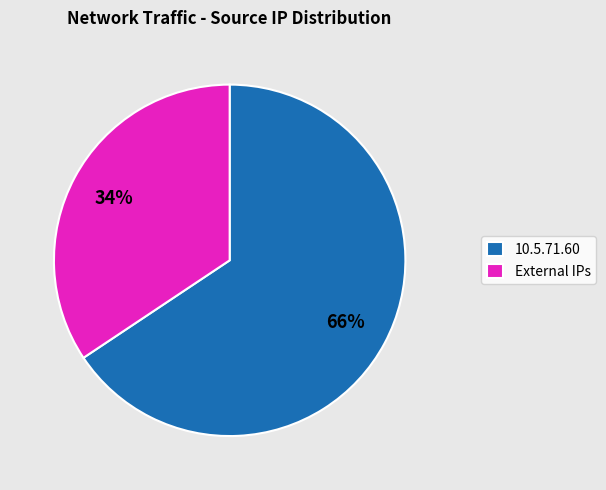

To the nearest percent, what is the combined percentage of 10.5.71.60 and External IPs?

100%